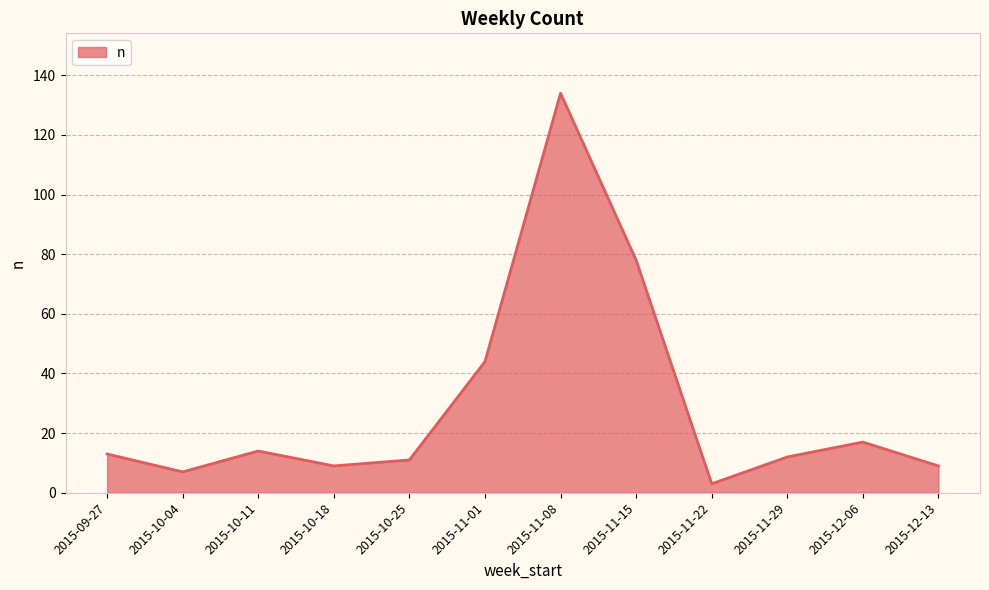

Where is the first local maximum?

2015-10-11